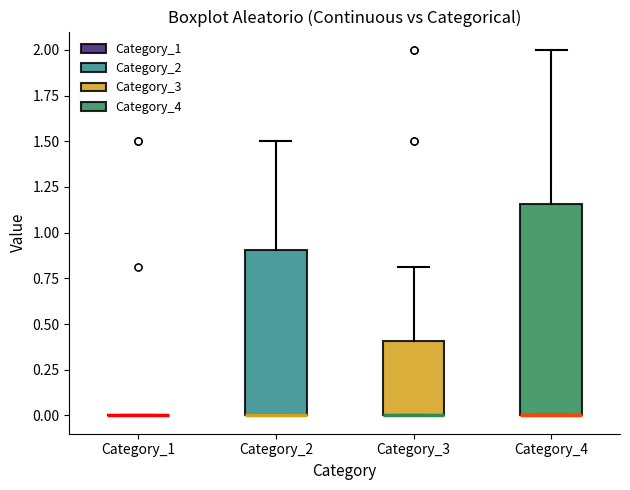

Reading left to right, transcribe this box plot: for each box, give where its median line is, the range the box spans, and where its two whiskers end, as read against the y-axis. The values are not printed on the chart, so give them approximately, as read against the axis.

Category_1: box collapsed to a line at 0.00, whiskers 0.00 to 0.00
Category_2: median 0.00 (drawn on the box's lower edge), box 0.00 to 0.90, whiskers 0.00 to 1.50
Category_3: median 0.00 (drawn on the box's lower edge), box 0.00 to 0.40, whiskers 0.00 to 0.80
Category_4: median 0.00 (drawn on the box's lower edge), box 0.00 to 1.15, whiskers 0.00 to 2.00